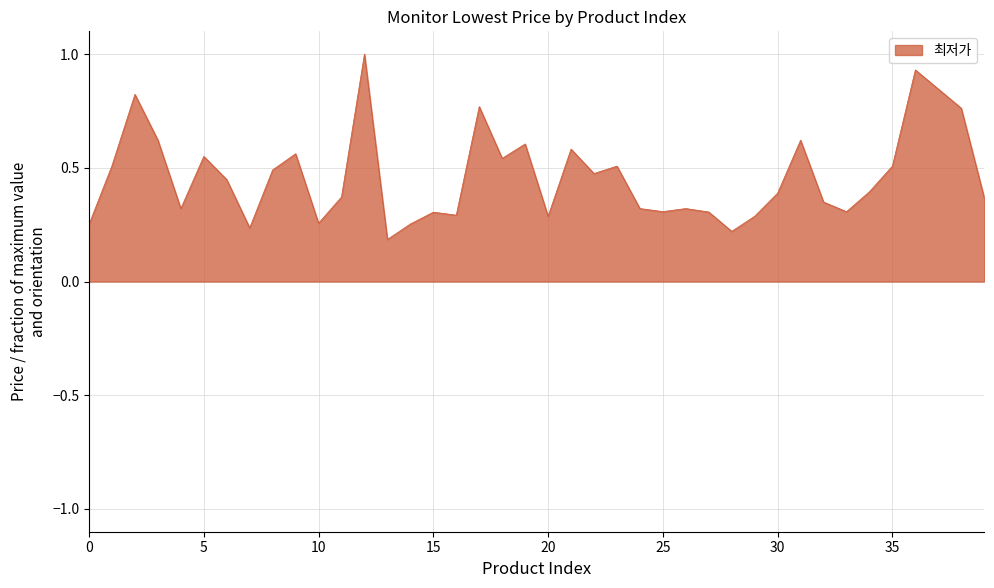

What is the greatest value displayed?

1.0